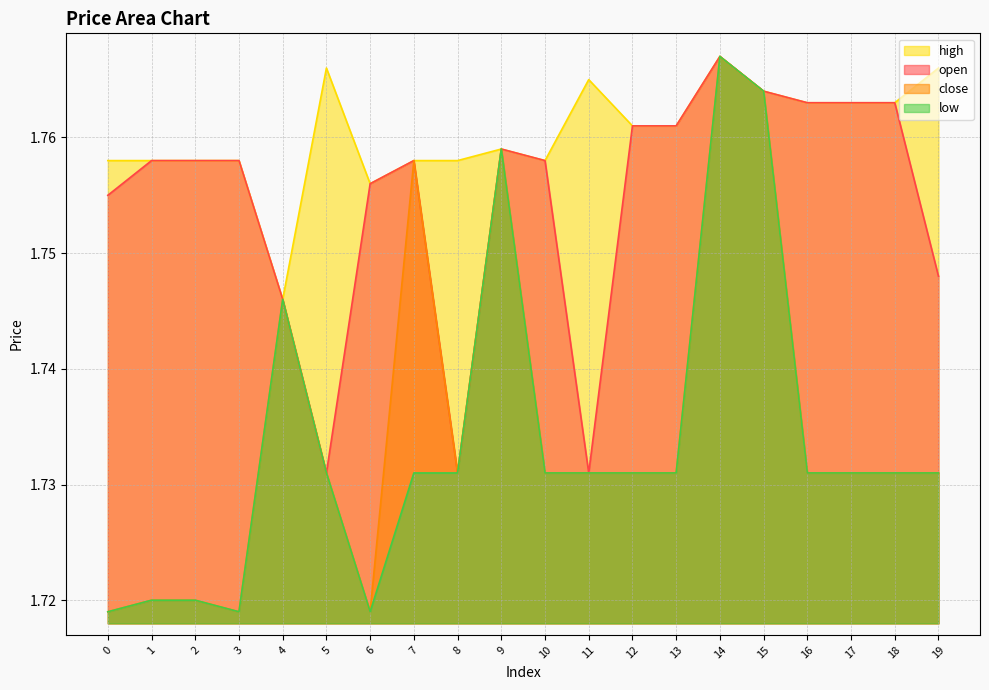

At how many categories does at least one series exceed 1?

20